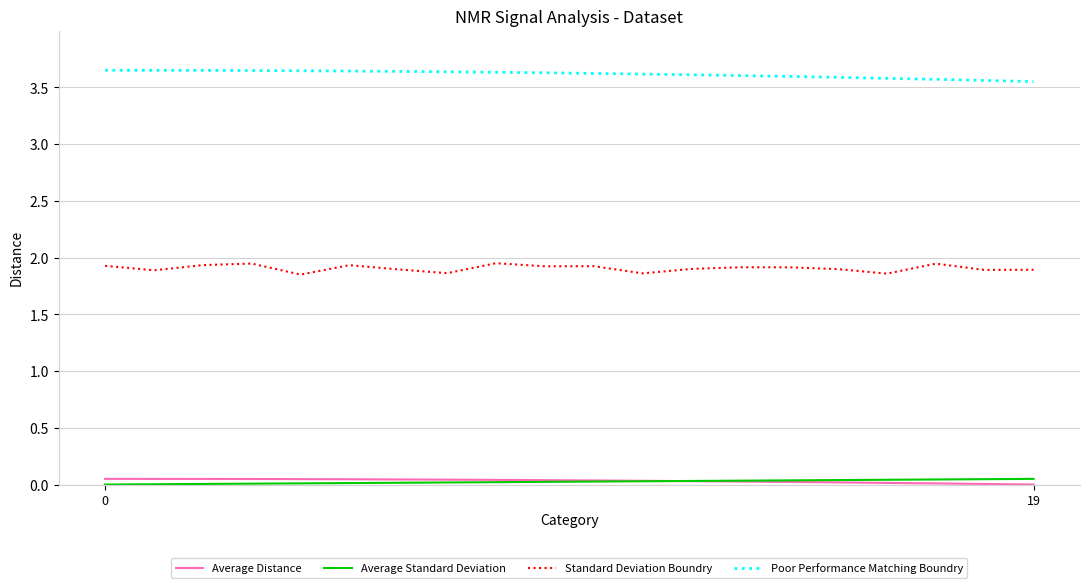

How many Average Distance values are between 0 and 1?

20